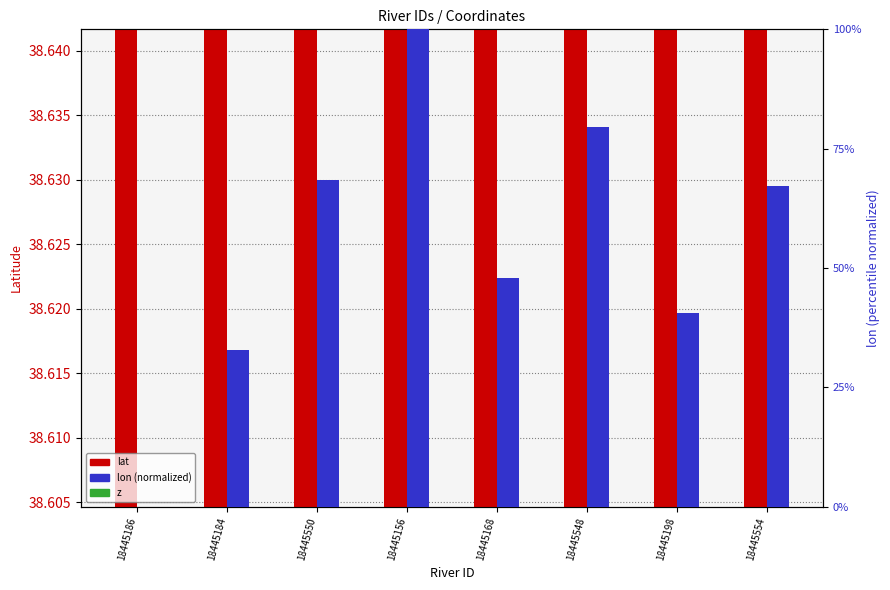

What is the difference between the maximum and minimum values in the lon (normalized) series?

100.0